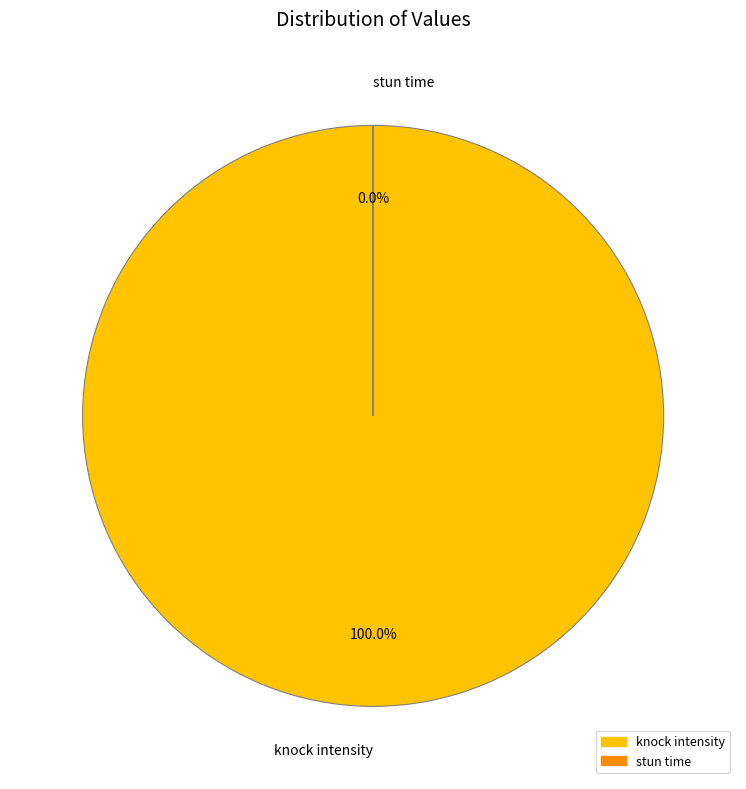

What portion of the pie excludes stun time?

100.0%